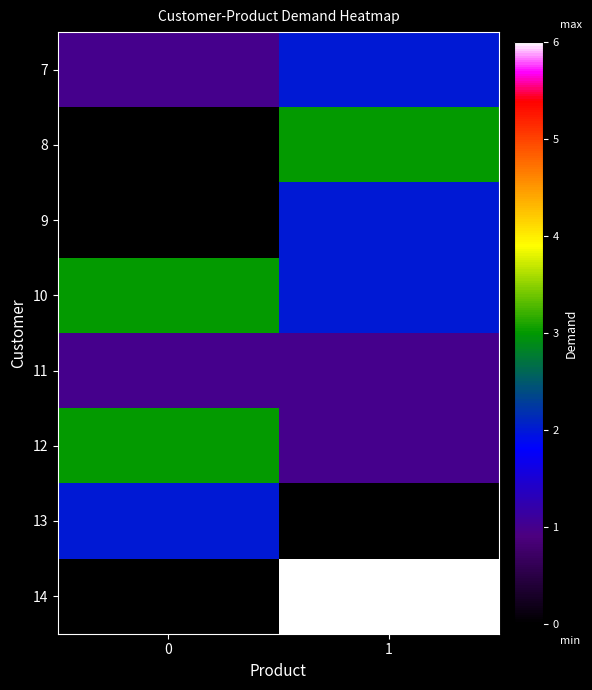

What is the maximum value shown in the chart?

6